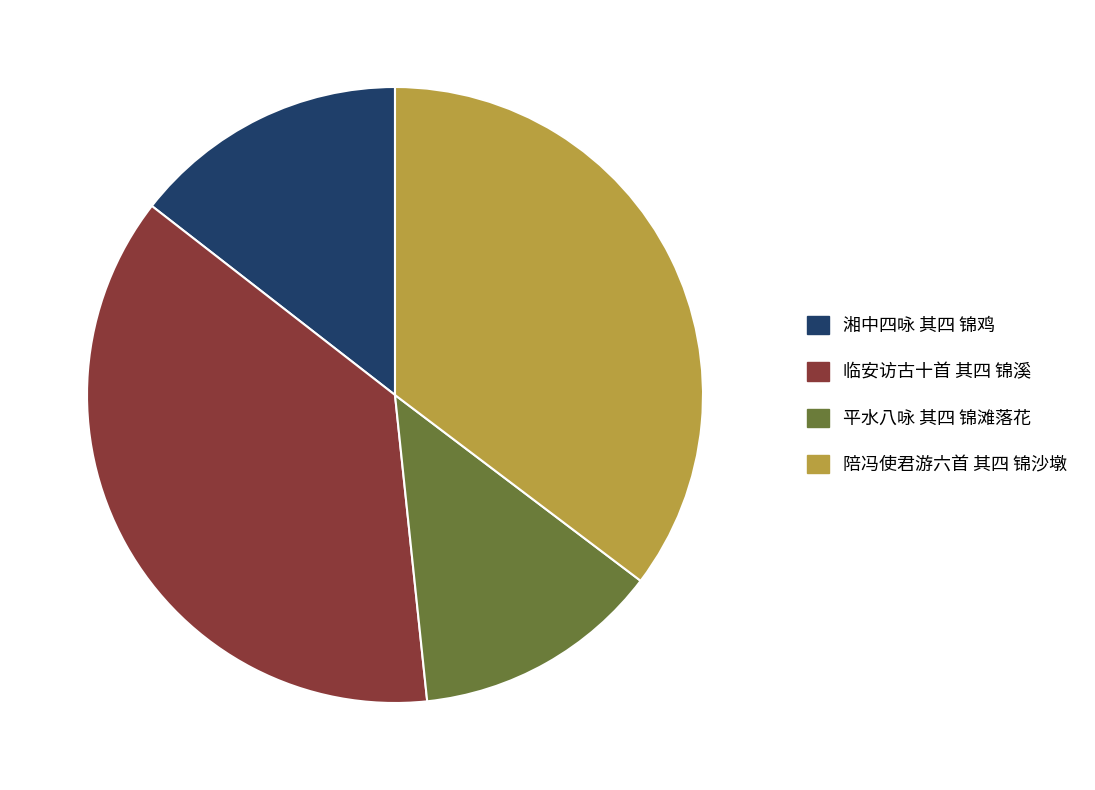

True or false: 陪冯使君游六首 其四 锦沙墩 accounts for 35% of the total.

True